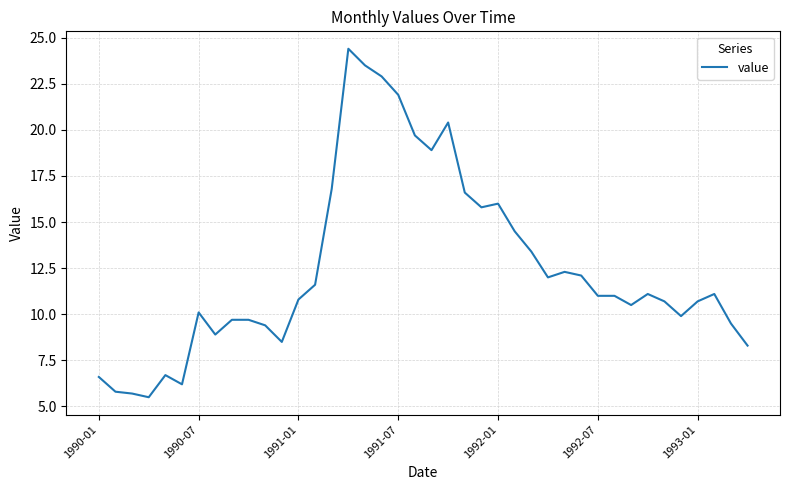

What is the difference between the maximum and minimum values?

18.9